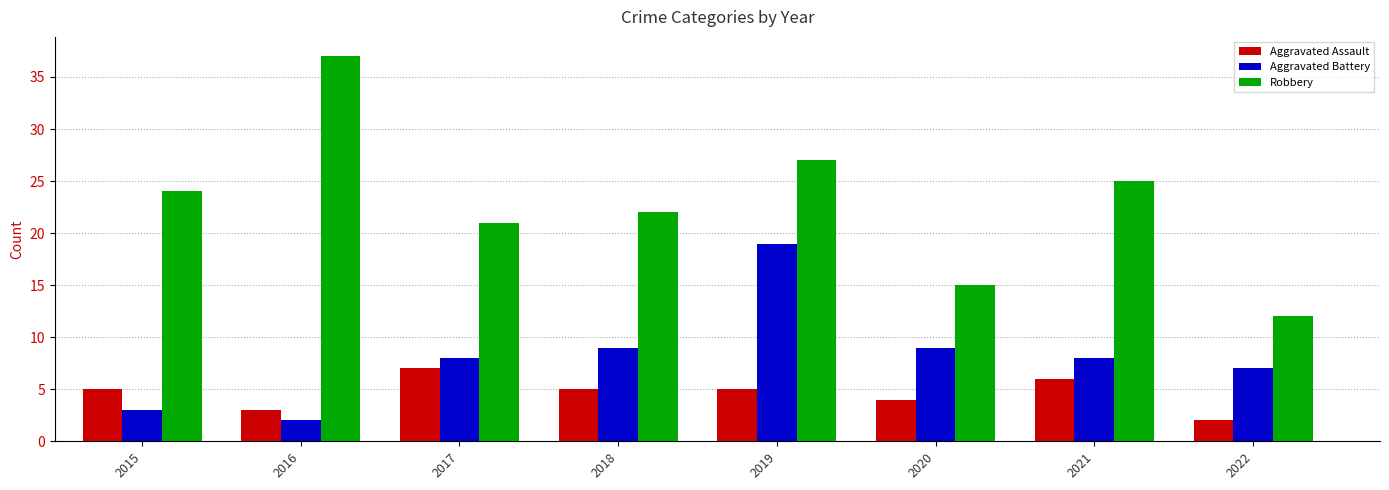

Which series has the largest range (max minus min)?

Robbery